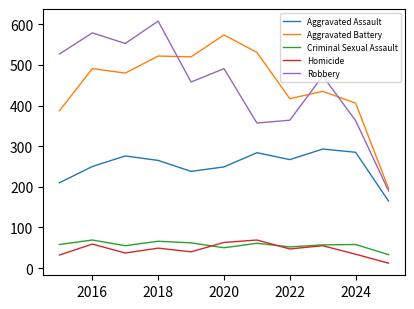

What is the minimum value for Robbery?

190